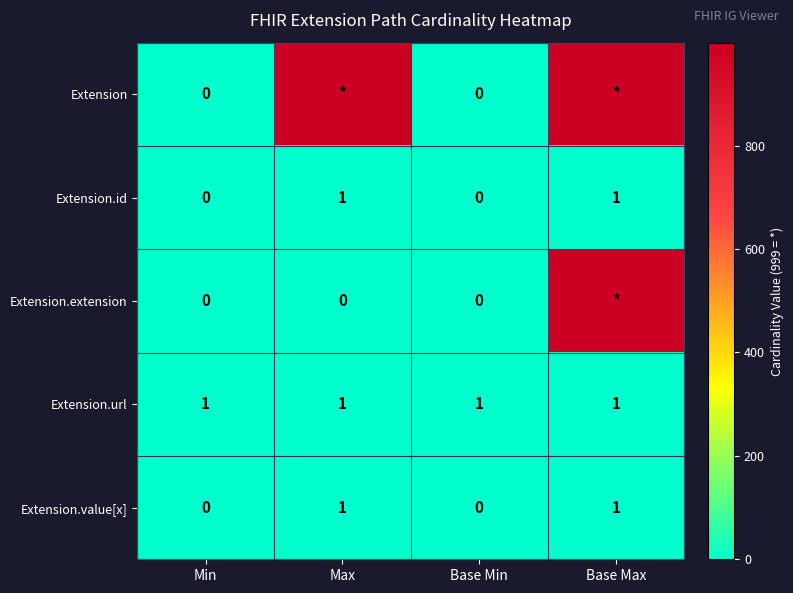

Is the value of Extension.extension at Max greater than the value of Extension.id at Max?

No